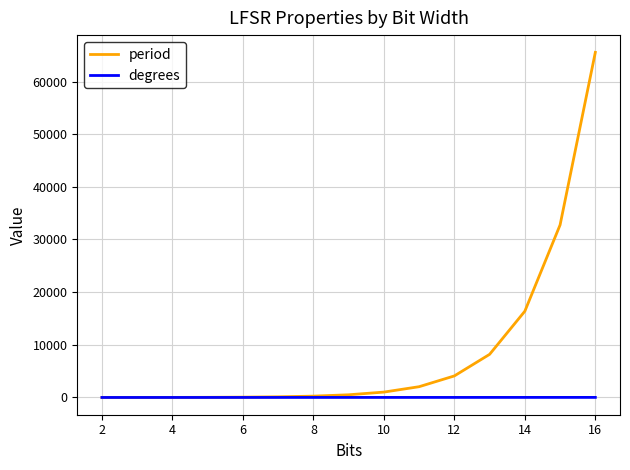

Which series has the largest range (max minus min)?

period